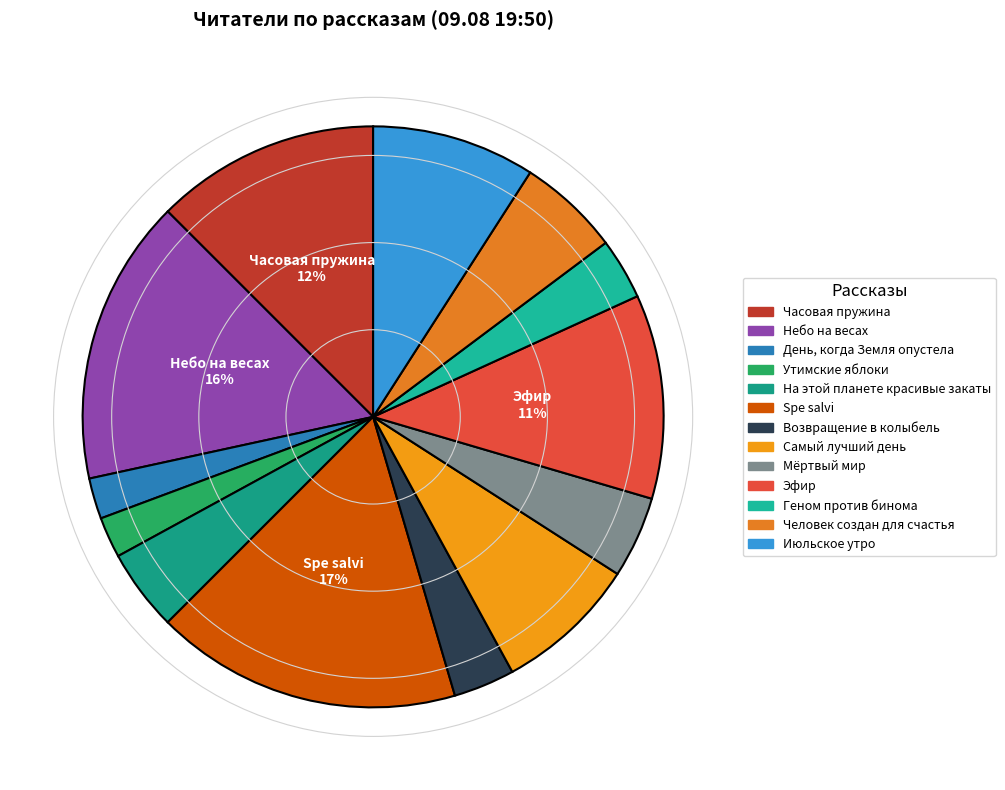

Rank the categories by value from highest to lowest.

Spe salvi, Небо на весах, Часовая пружина, Эфир, Июльское утро, Самый лучший день, Человек создан для счастья, На этой планете красивые закаты, Мёртвый мир, Возвращение в колыбель, Геном против бинома, День, когда Земля опустела, Утимские яблоки